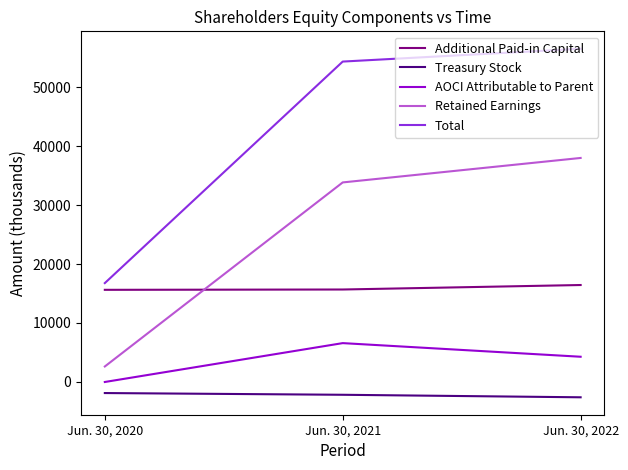

What is the maximum value for Treasury Stock?

-1879